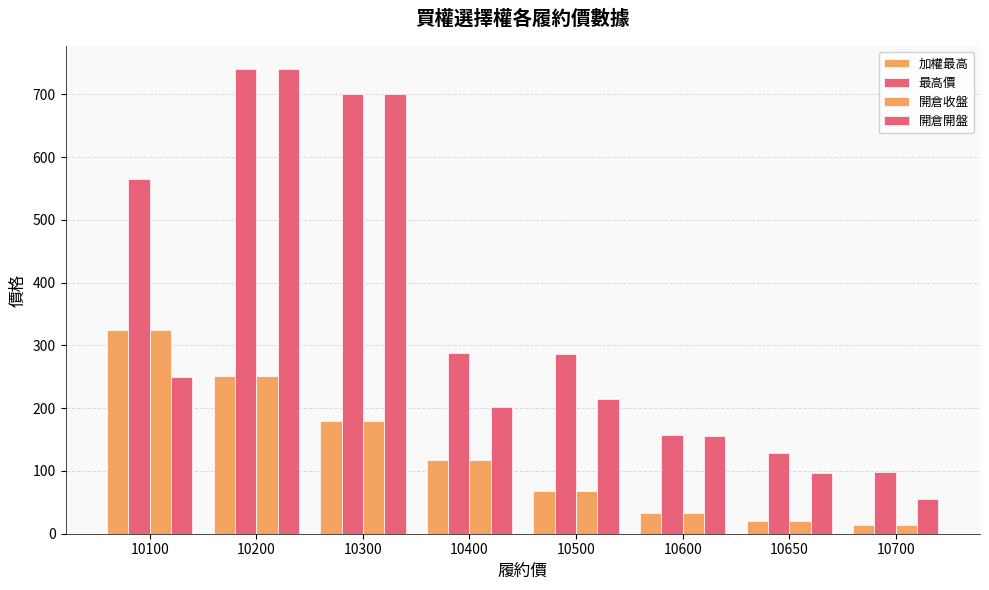

Rank the series at 10200 from lowest to highest value.

加權最高, 開倉收盤, 最高價, 開倉開盤